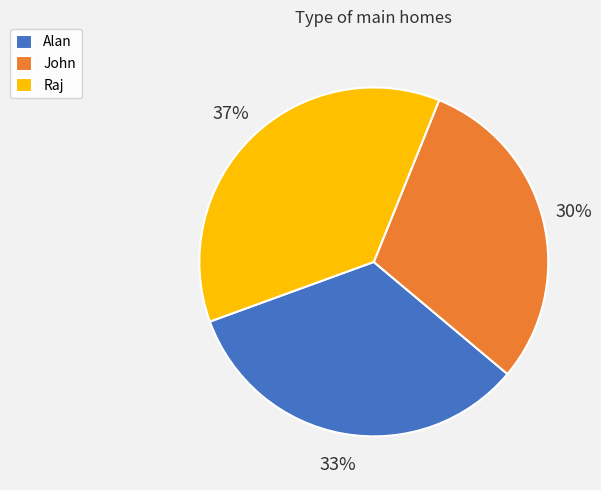

To the nearest percent, what is the combined percentage of Alan and John?

63%